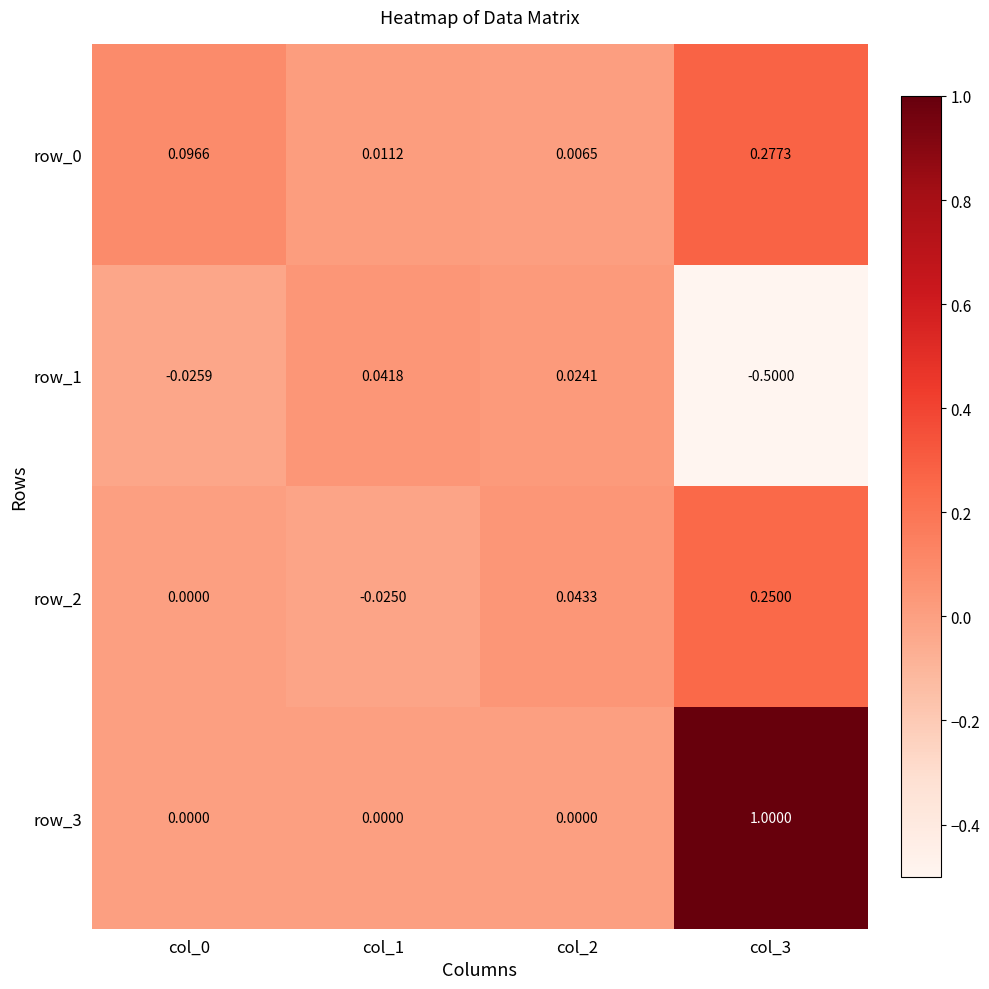

What is the minimum value shown in the chart?

-0.5